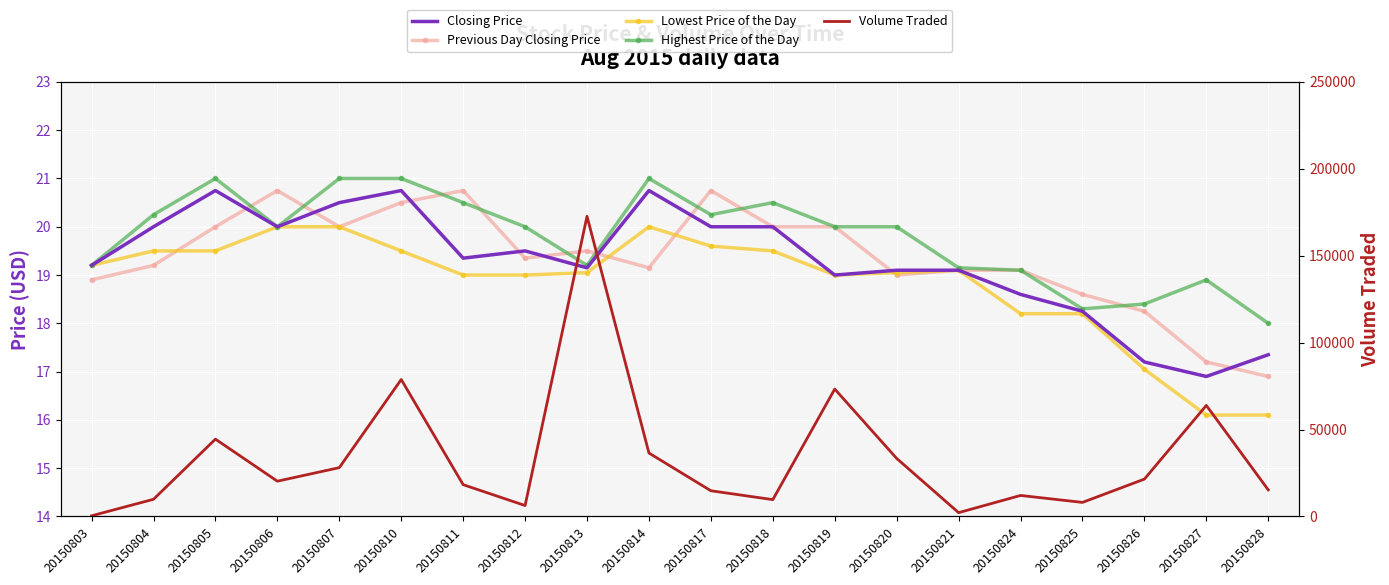

What is the value of the Highest Price of the Day point at the 7th from the left?

20.5